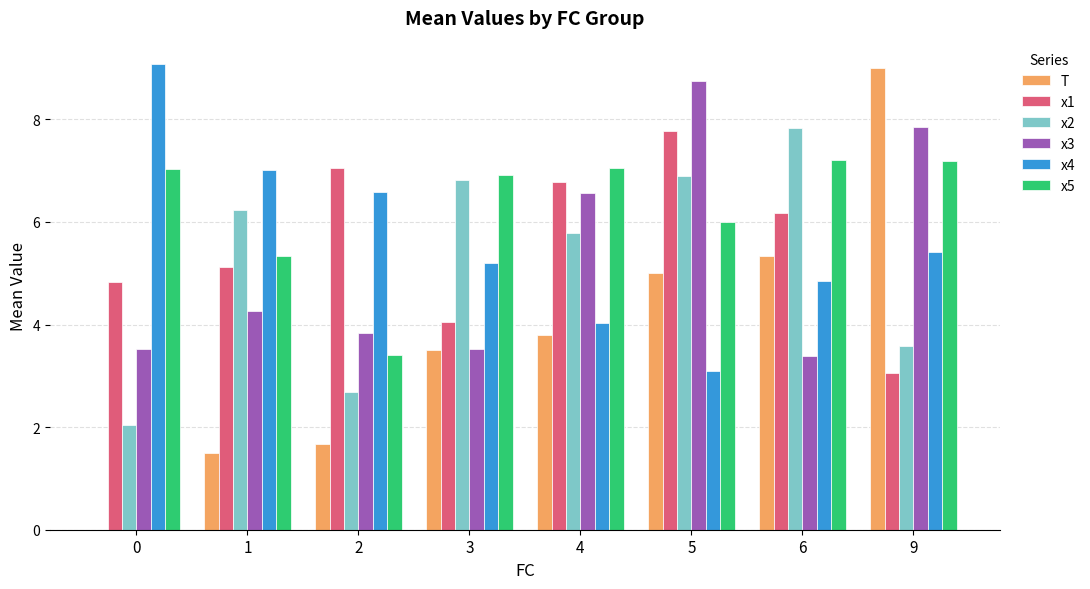

How many data points in x1 are above 6?

4